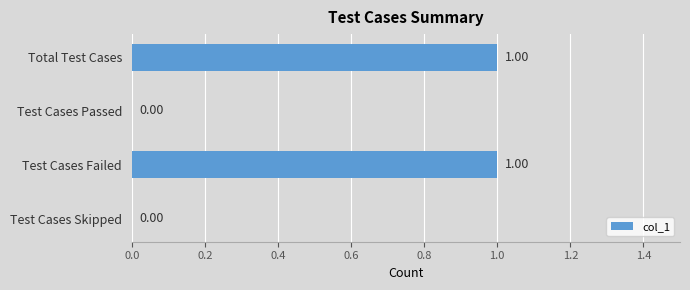

Between Total Test Cases and Test Cases Passed, which is larger?

Total Test Cases